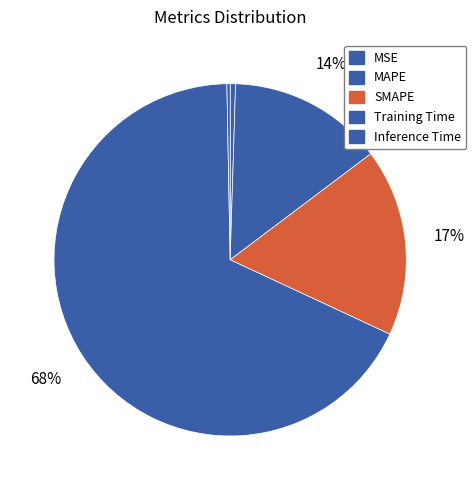

To the nearest percent, what is the difference between the MAPE and SMAPE slice percentages?

3%